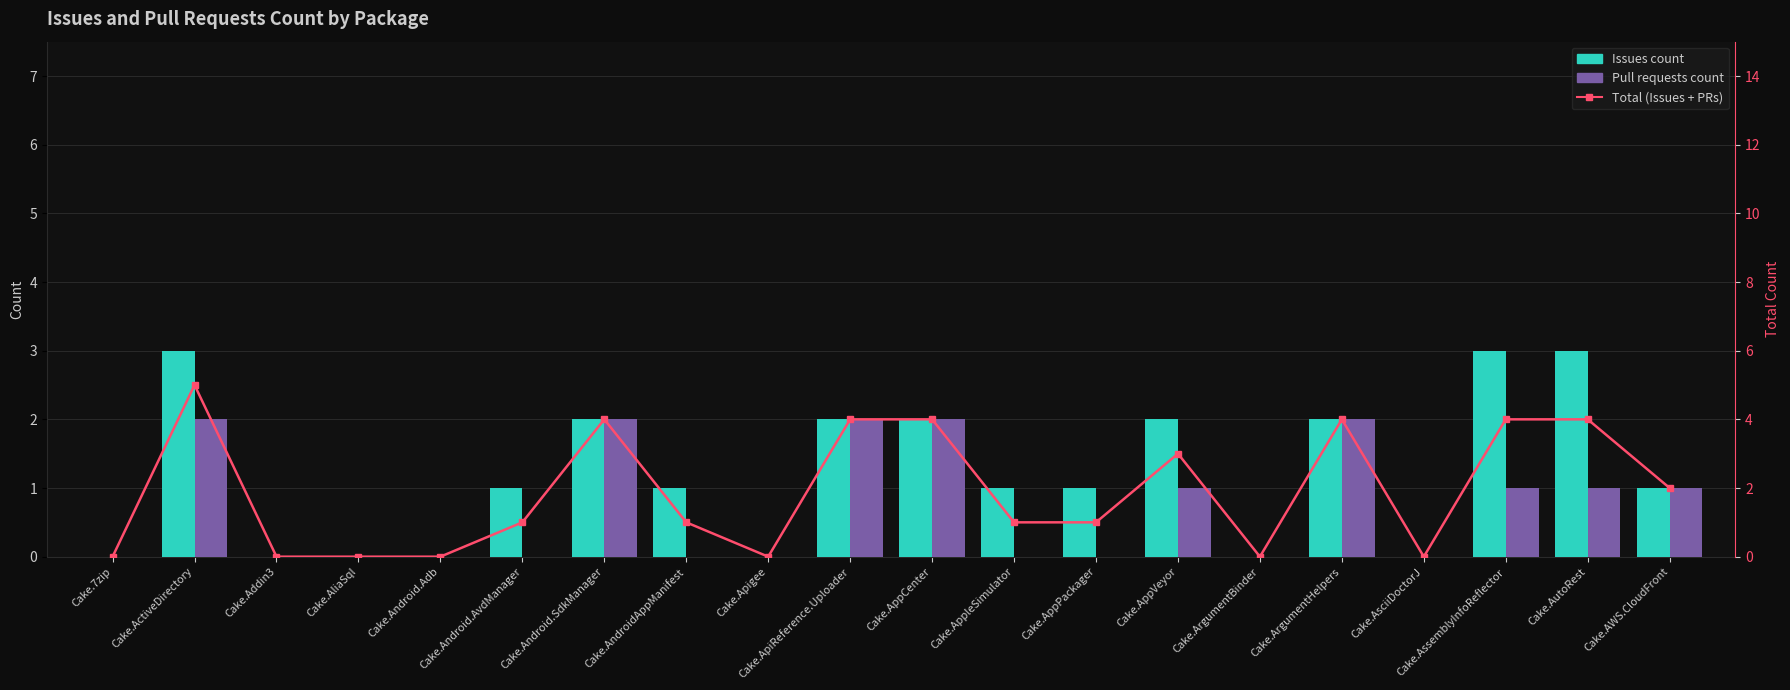

What position from the right is Cake.ArgumentHelpers?

5